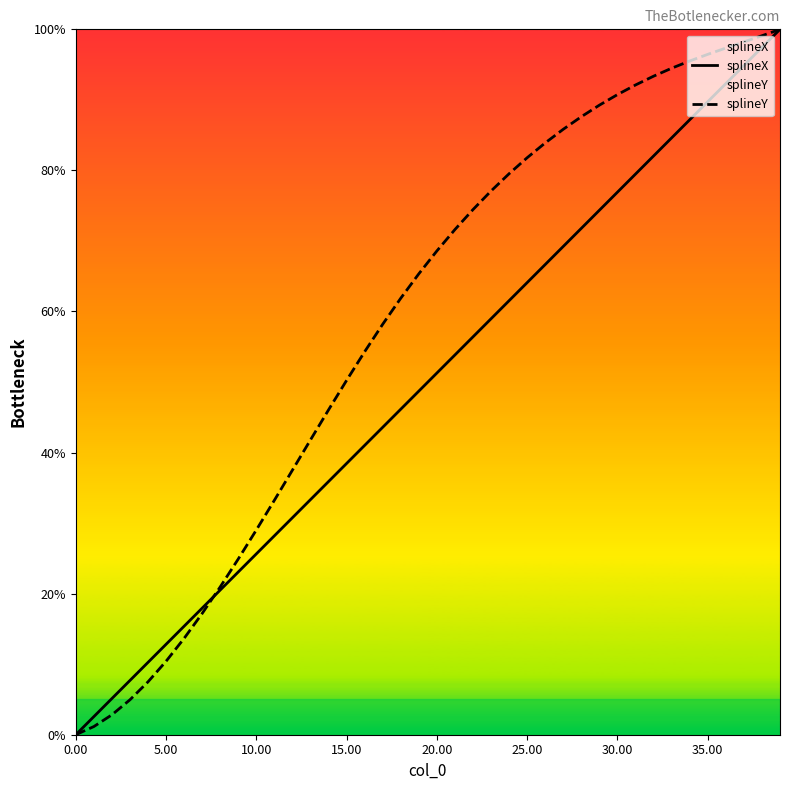

What is the total value across all series at 28?

159.4